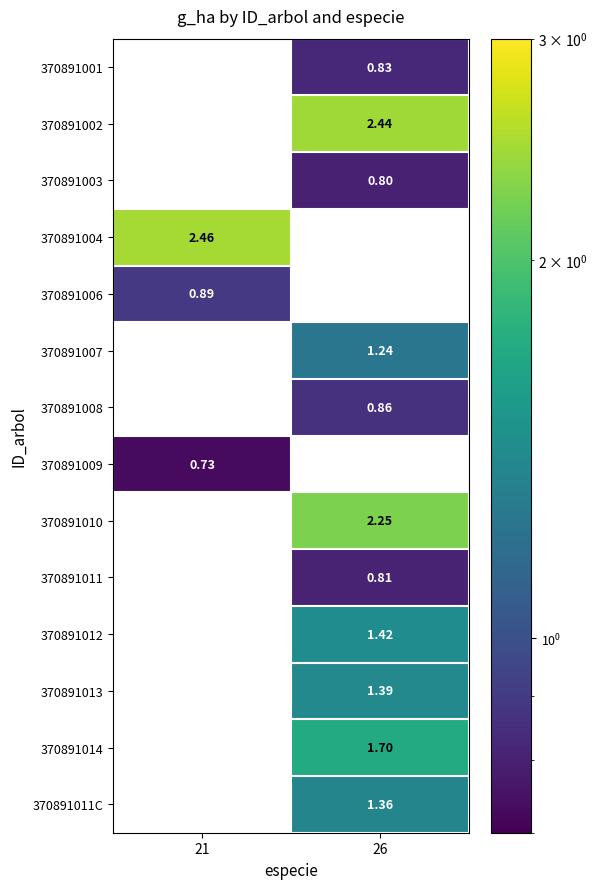

At which label does 370891004 reach its minimum?

21